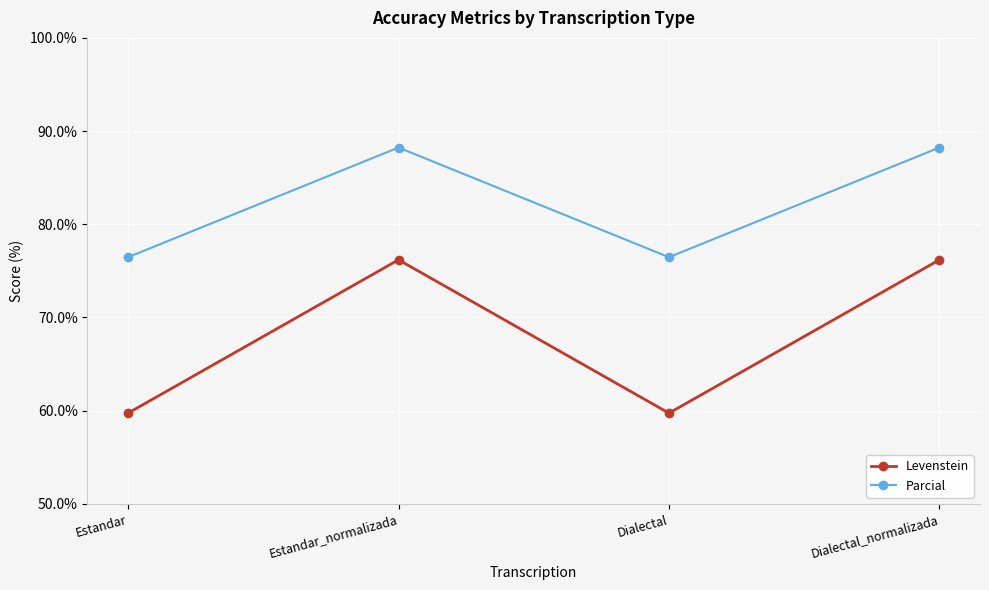

Rank the series by their average value, from highest to lowest.

Parcial, Levenstein